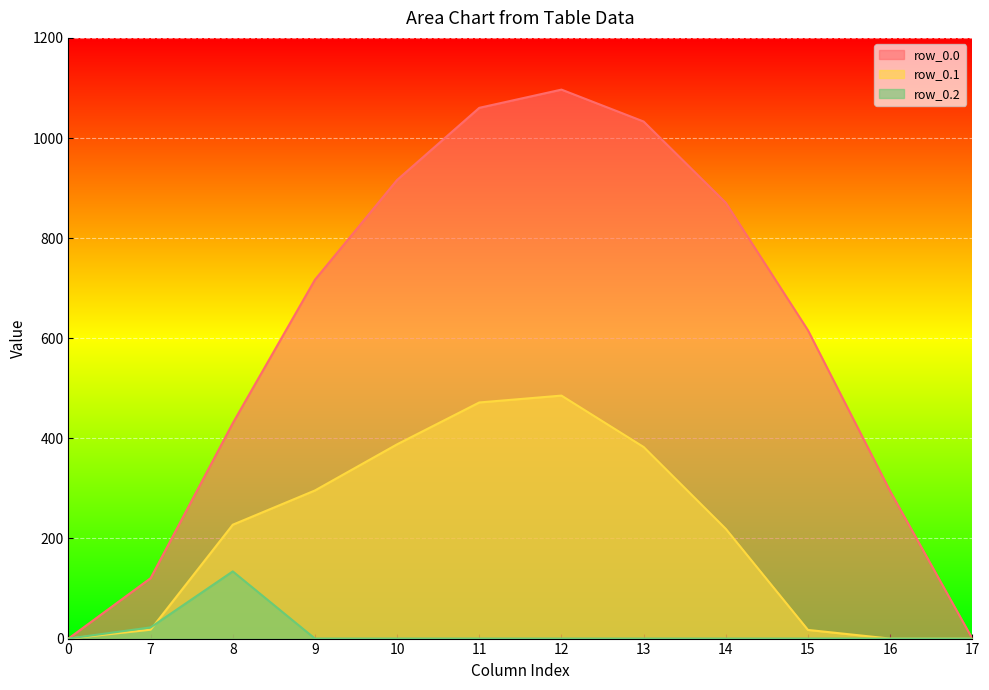

True or false: row_0.2 and row_0.0 intersect in this chart.

False